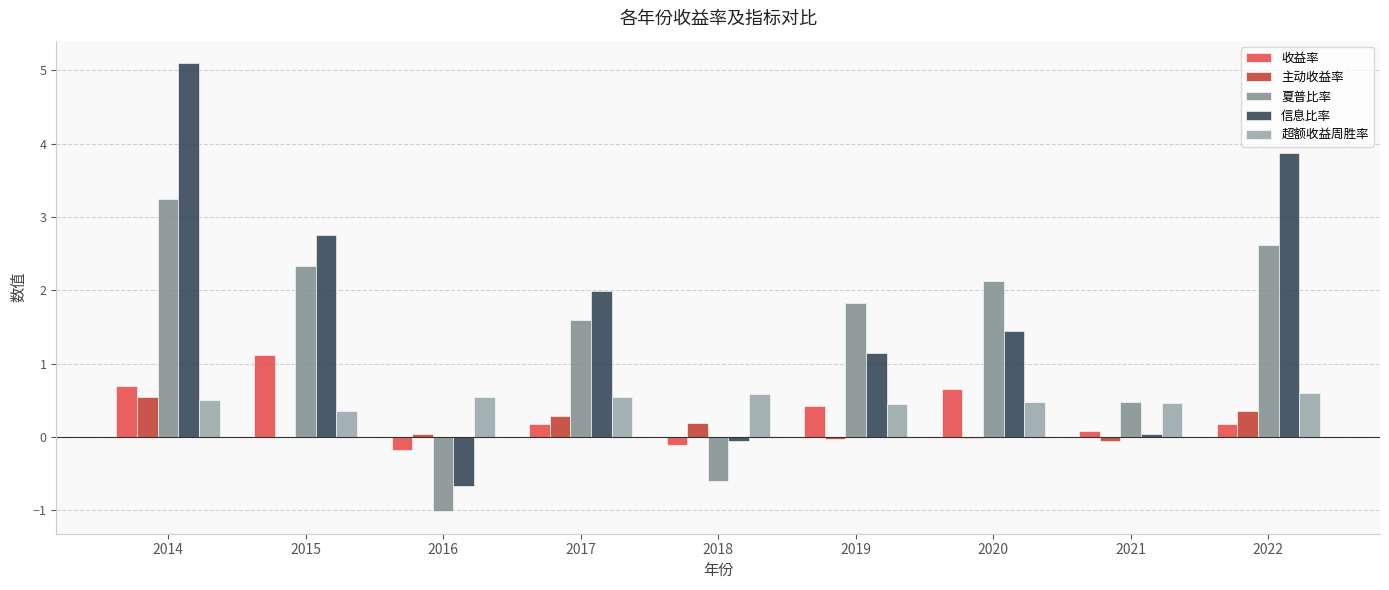

Which series changed the most between 2020 and 2022?

信息比率